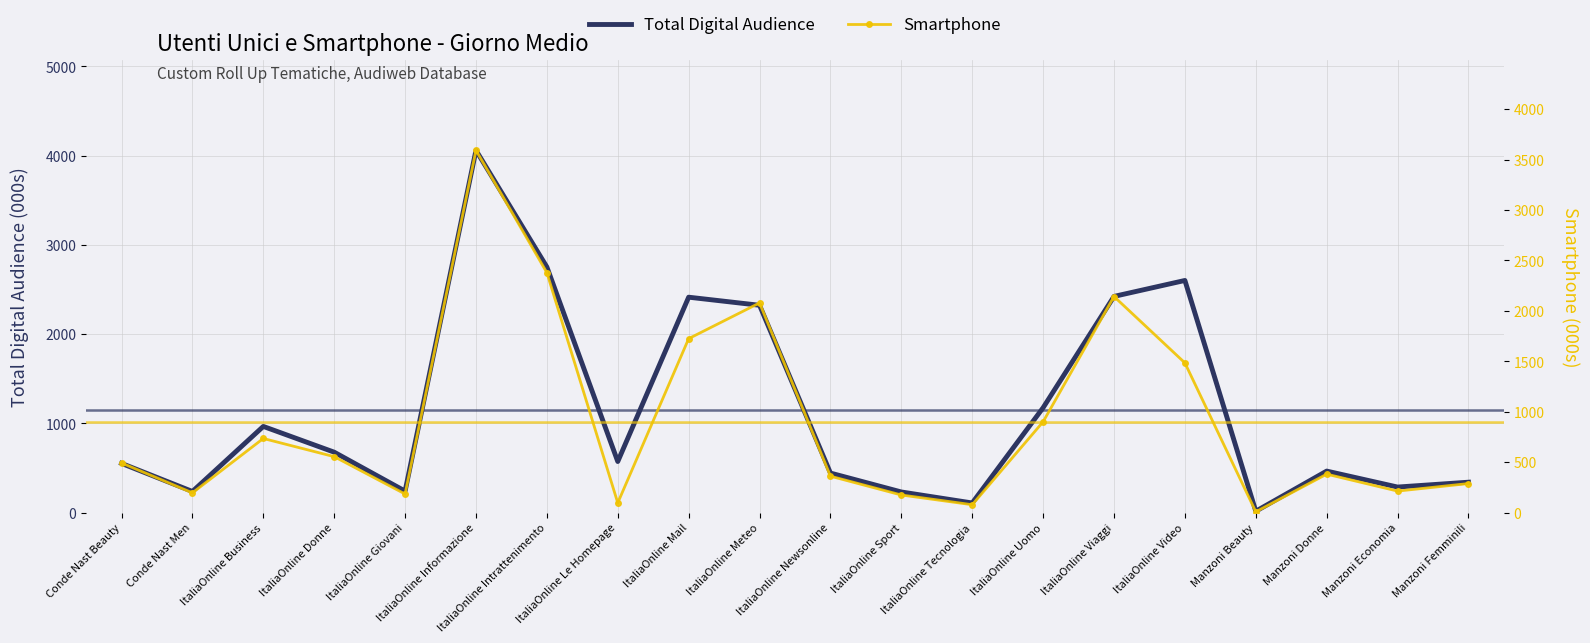

What is the value of the Smartphone point at the 13th from the left?

78.2